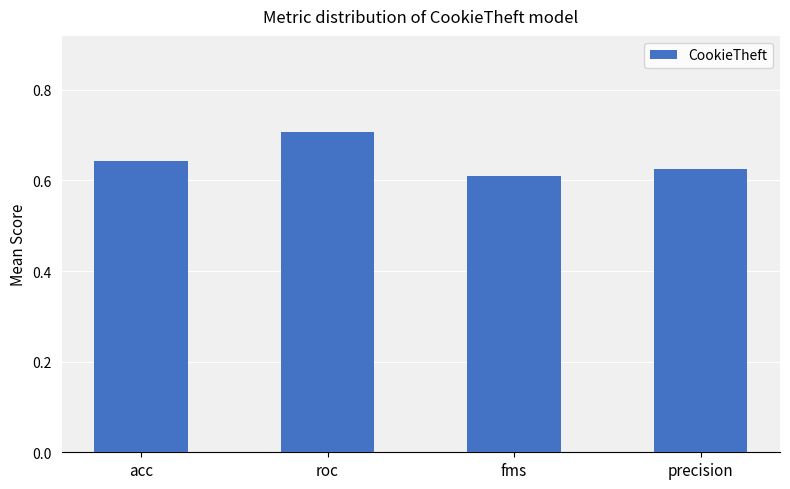

True or false: the data shows 1.1 at precision.

False